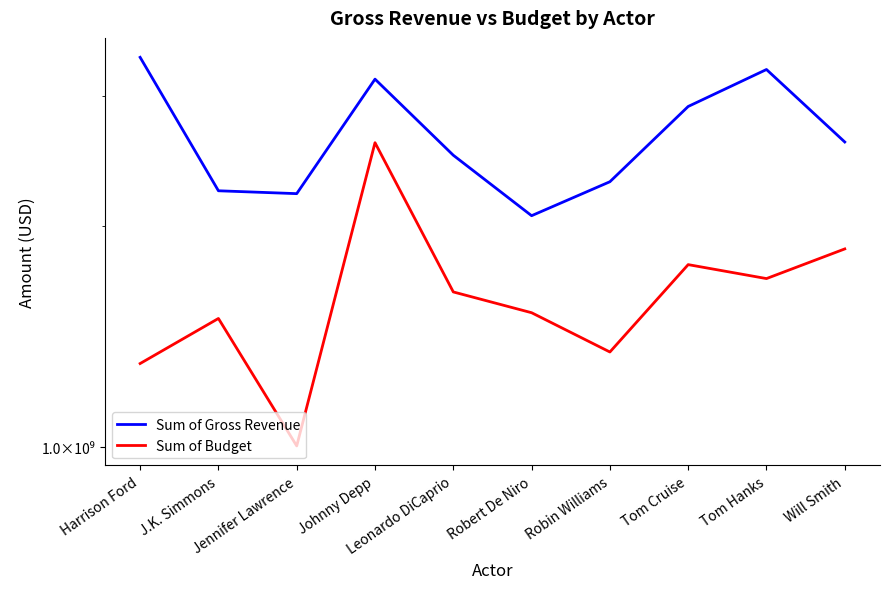

Is the value of Sum of Budget at Robert De Niro greater than the value of Sum of Gross Revenue at Tom Cruise?

No